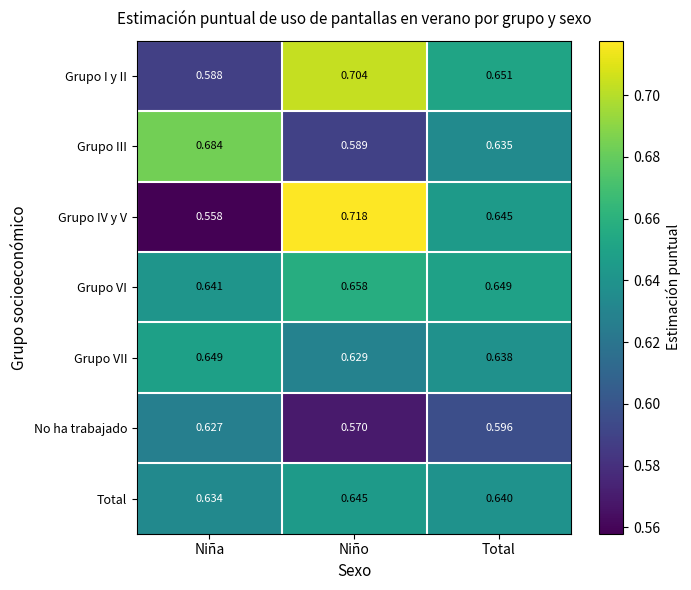

At which label is Grupo IV y V closest to 0?

Niña